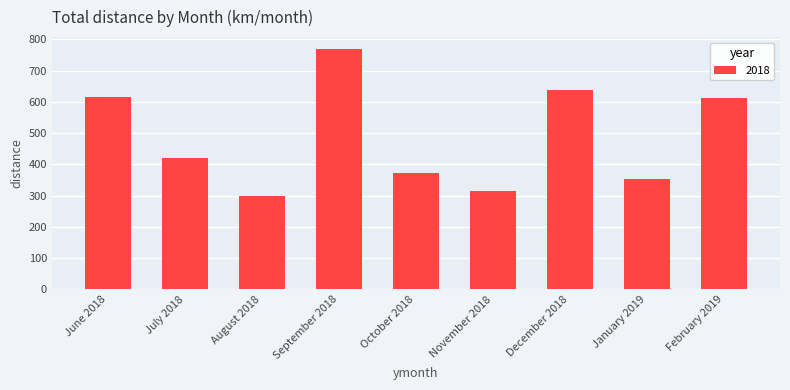

Reading right to left, extract all data points from this chart.

611	354	639	315	372	769	300	421	615